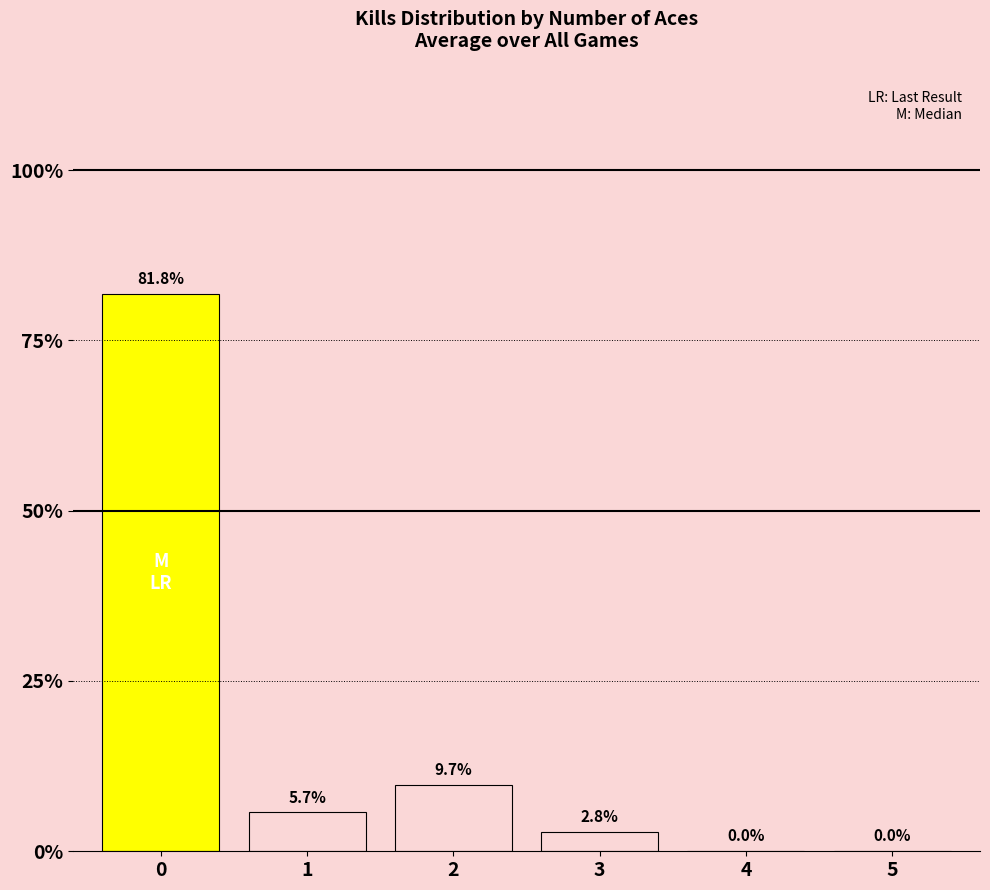

Are the bars horizontal?

No